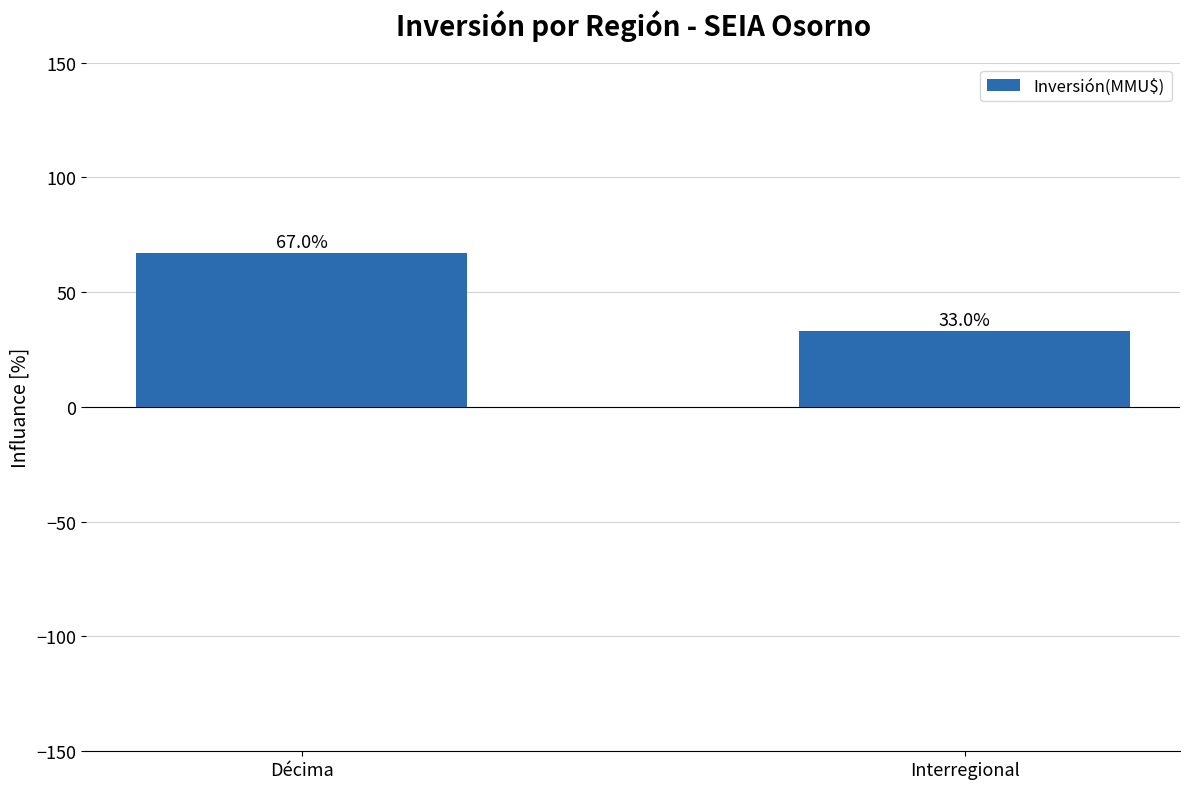

Are the bars grouped side by side (vs. stacked)?

No